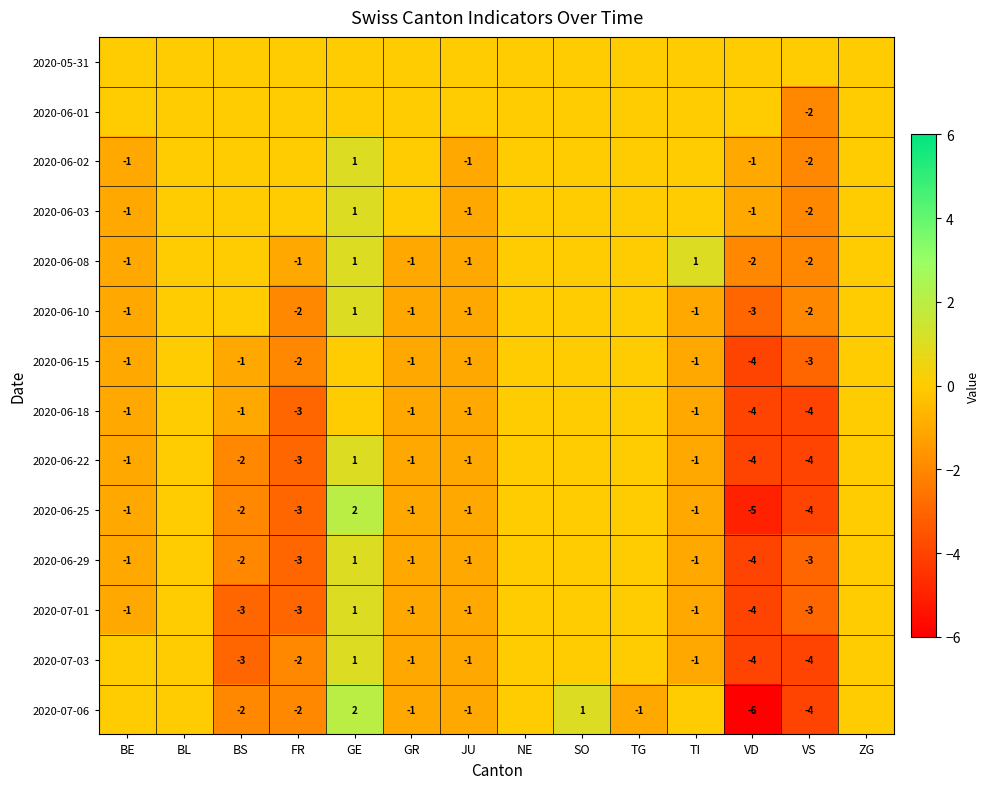

The 2020-07-06 series shows 2 at SO. True or false?

False